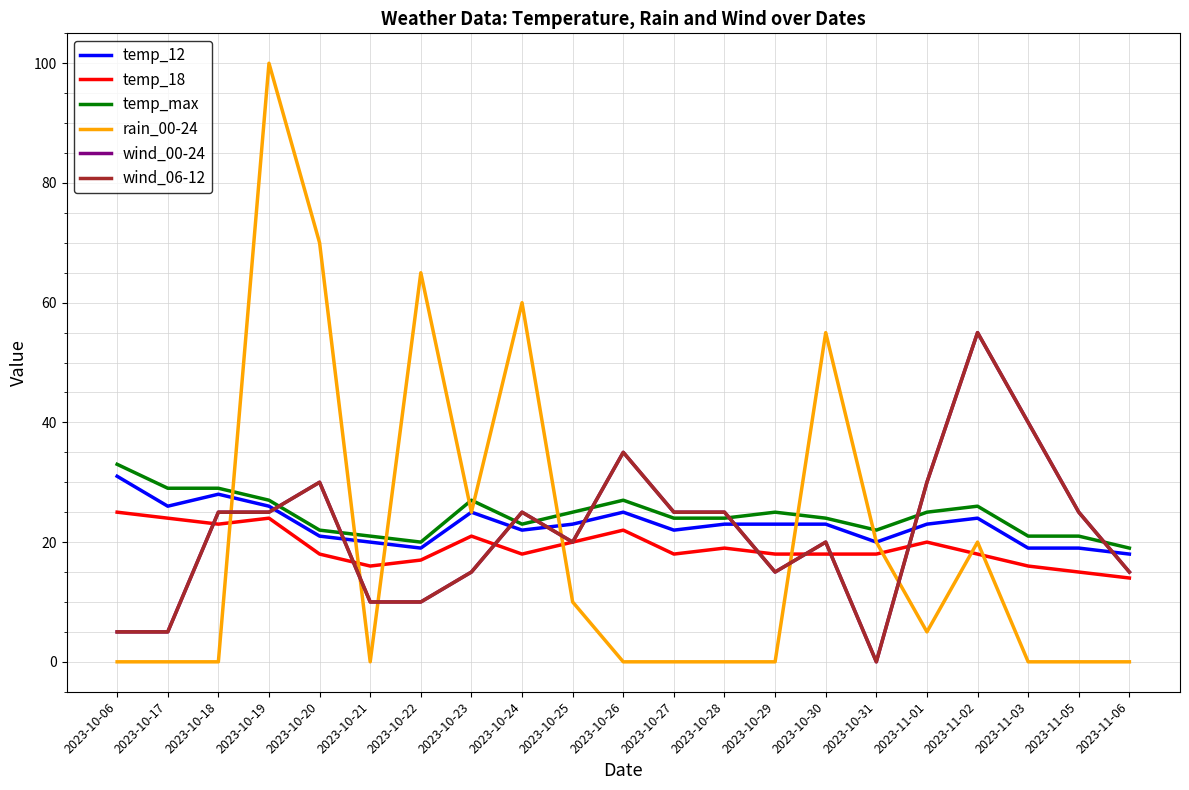

Between 2023-10-18 and 2023-10-22, which series saw the biggest shift?

rain_00-24